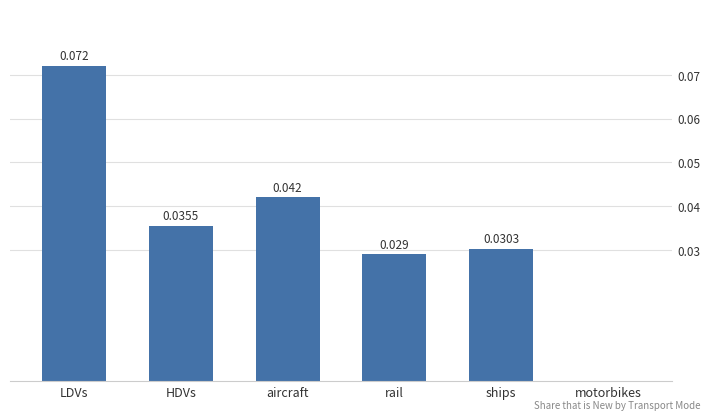

Between aircraft and rail, which is larger?

aircraft